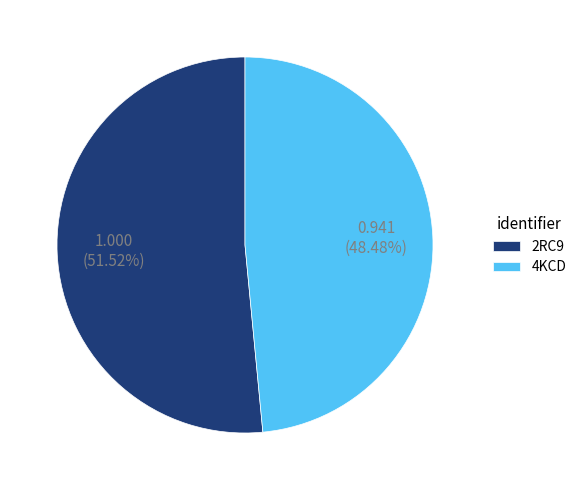

What is the largest slice in the pie chart?

2RC9